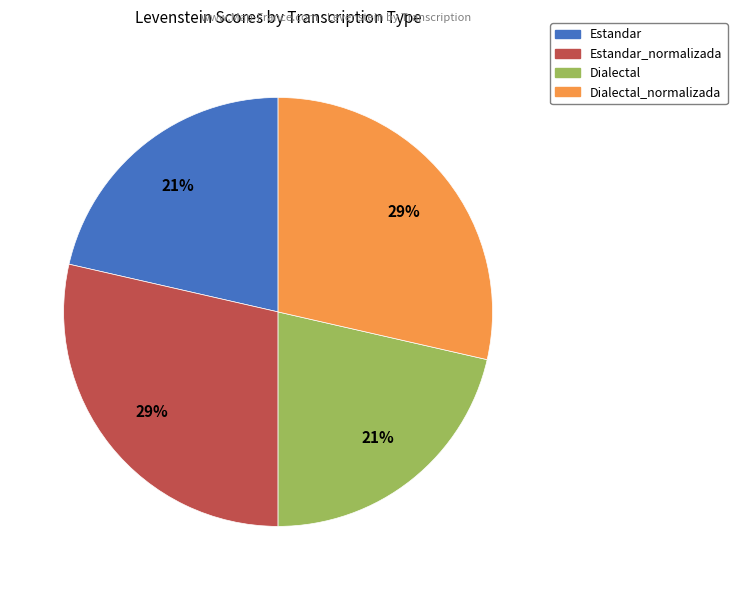

How many slices are in this pie chart?

4